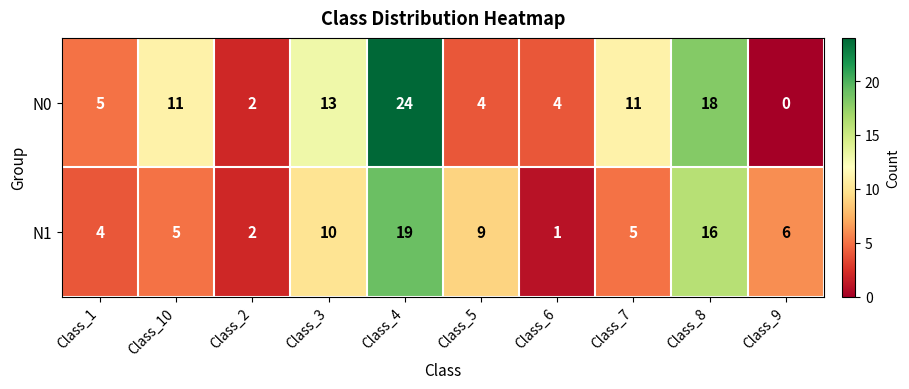

The value of N1 at Class_4 is 19. True or false?

True